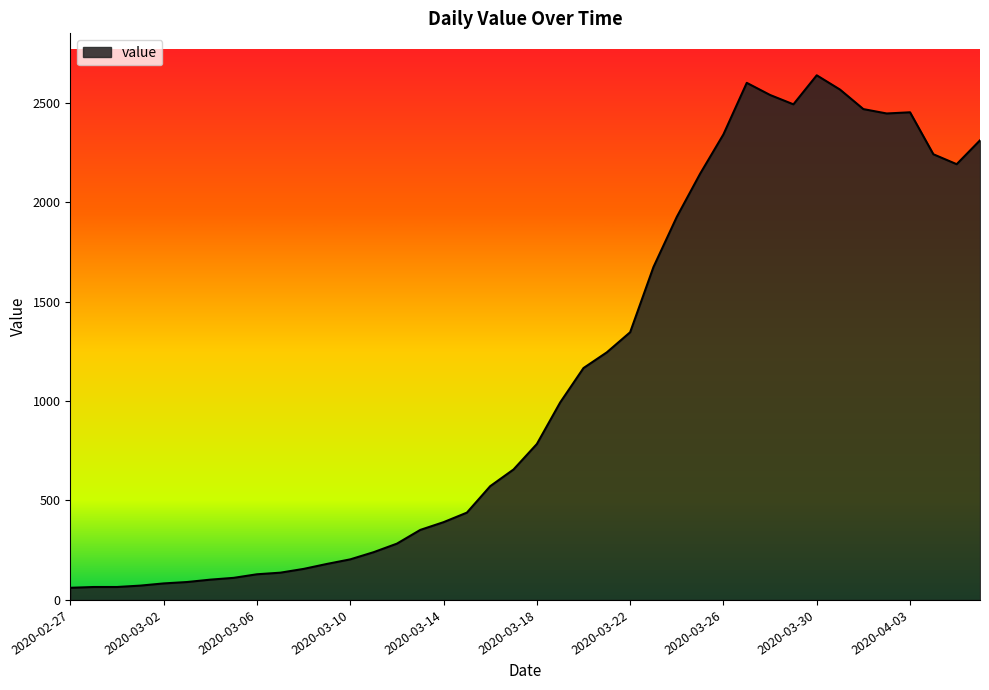

What is the maximum value shown in the chart?

2638